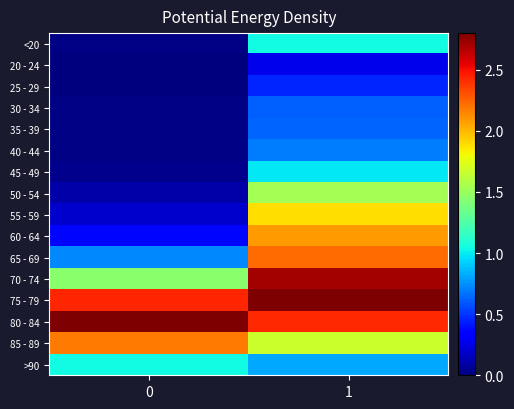

Reading right to left, transcribe all the data shown in this chart.

<20: 1=1.0	0=0.0
20 - 24: 1=0.3	0=0.0
25 - 29: 1=0.5	0=0.0
30 - 34: 1=0.6	0=0.0
35 - 39: 1=0.6	0=0.0
40 - 44: 1=0.7	0=0.0
45 - 49: 1=1.0	0=0.0
50 - 54: 1=1.5	0=0.1
55 - 59: 1=1.9	0=0.2
60 - 64: 1=2.1	0=0.4
65 - 69: 1=2.2	0=0.7
70 - 74: 1=2.7	0=1.4
75 - 79: 1=2.8	0=2.4
80 - 84: 1=2.4	0=2.8
85 - 89: 1=1.7	0=2.2
>90: 1=0.8	0=1.0